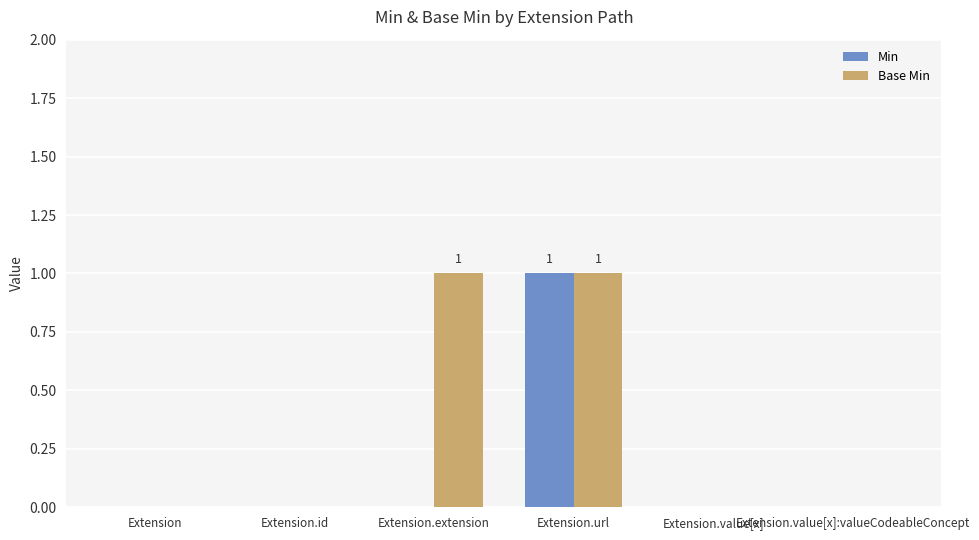

How many groups of bars are there?

6